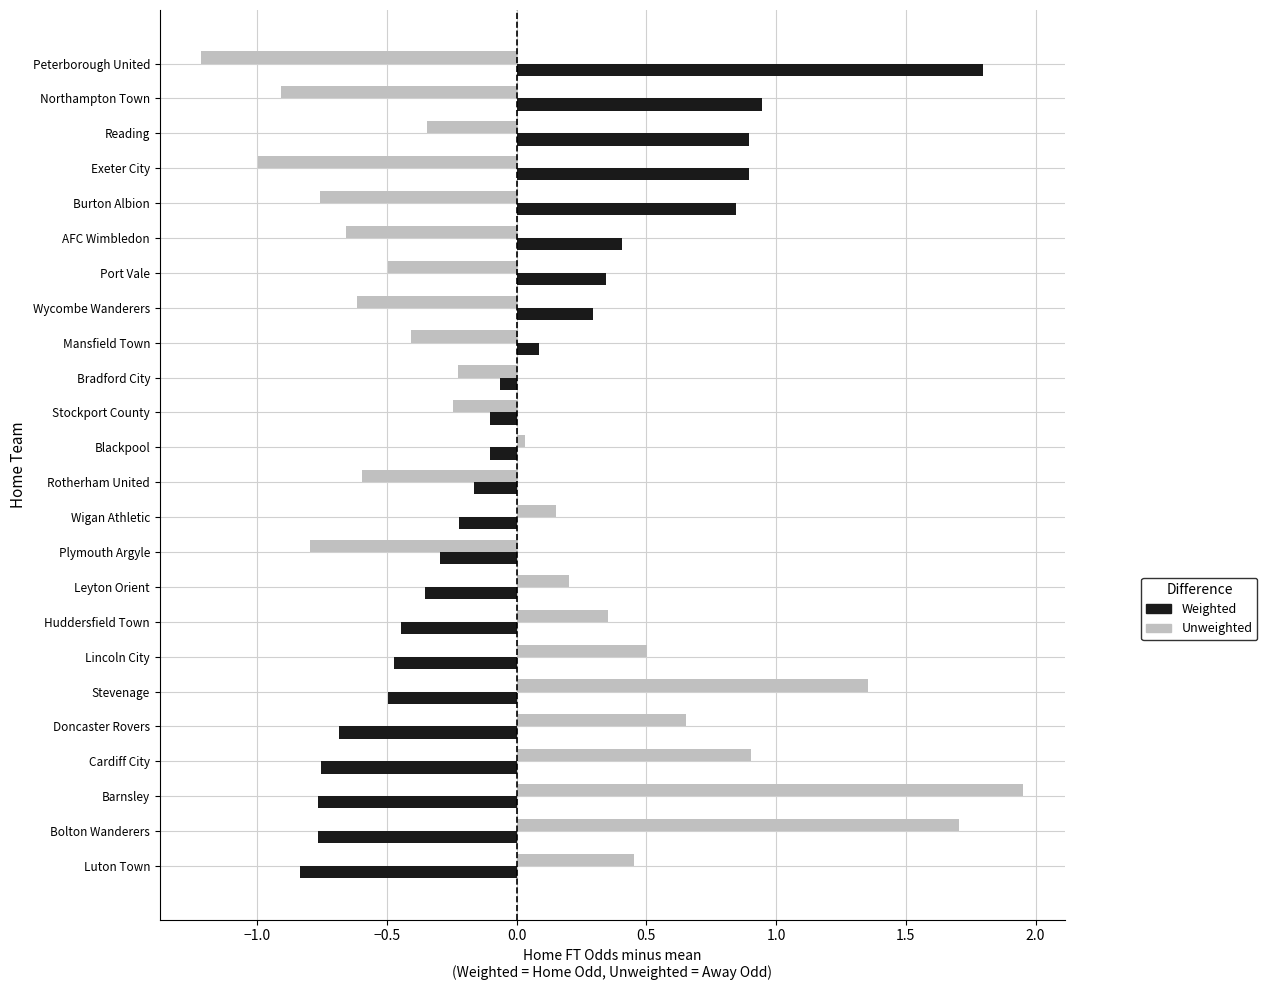

What is the difference between the highest and lowest values at Cardiff City?

1.7